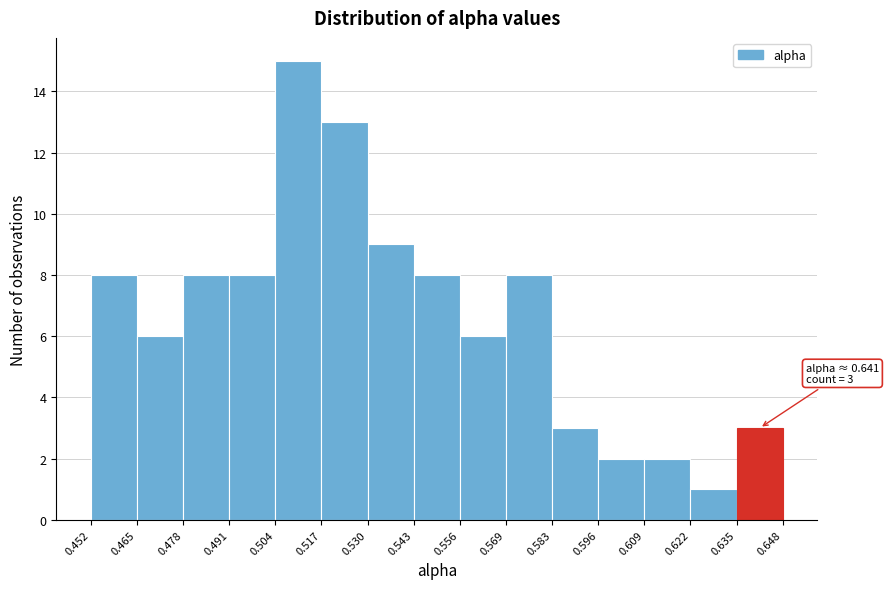

Which range on the x-axis has the tallest bar?

0.504 to 0.517